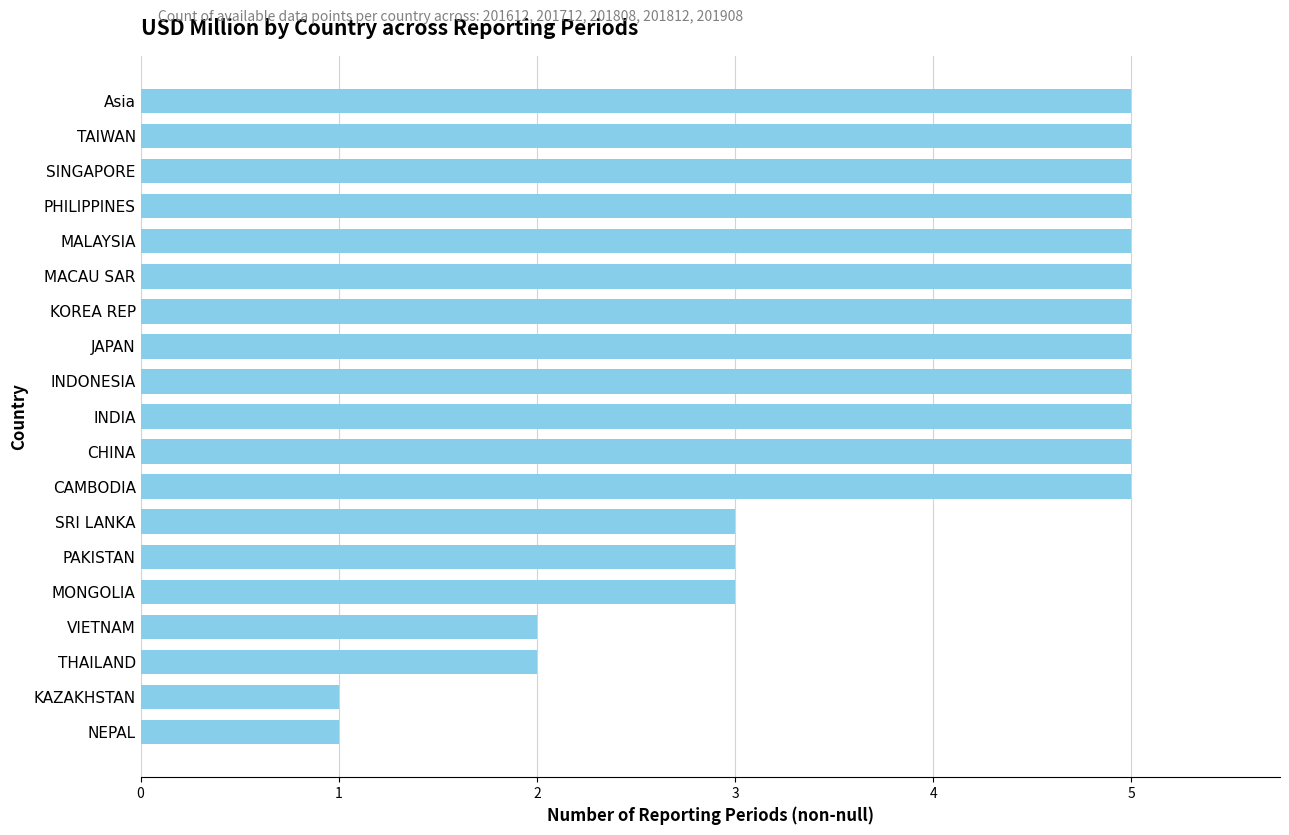

Reading top to bottom, transcribe all the data shown in this chart.

5	5	5	5	5	5	5	5	5	5	5	5	3	3	3	2	2	1	1